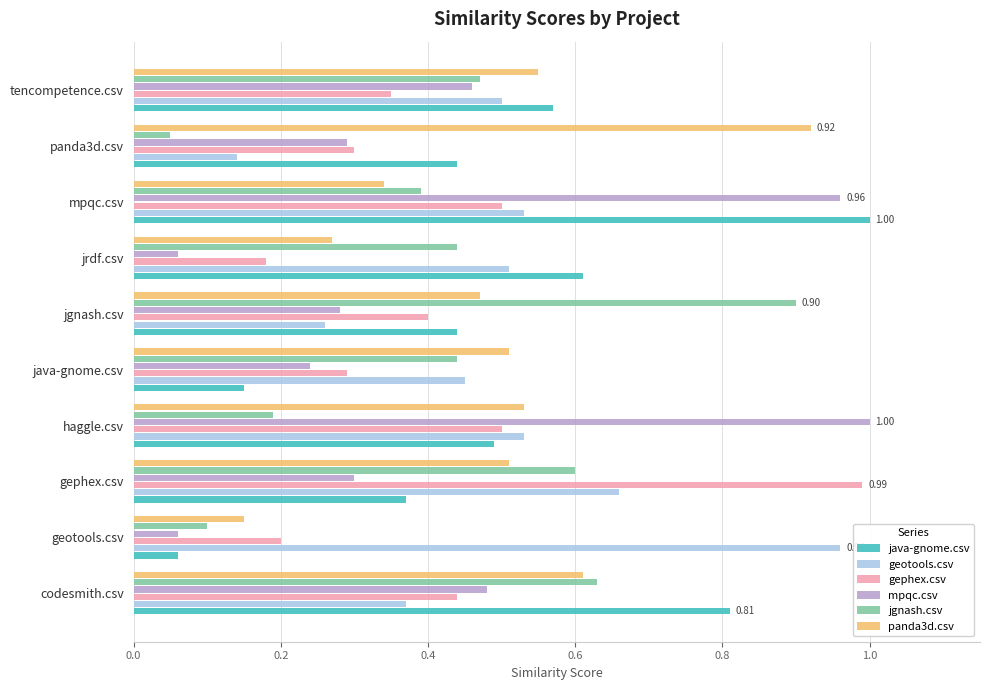

What is the total value across all series at panda3d.csv?

2.1